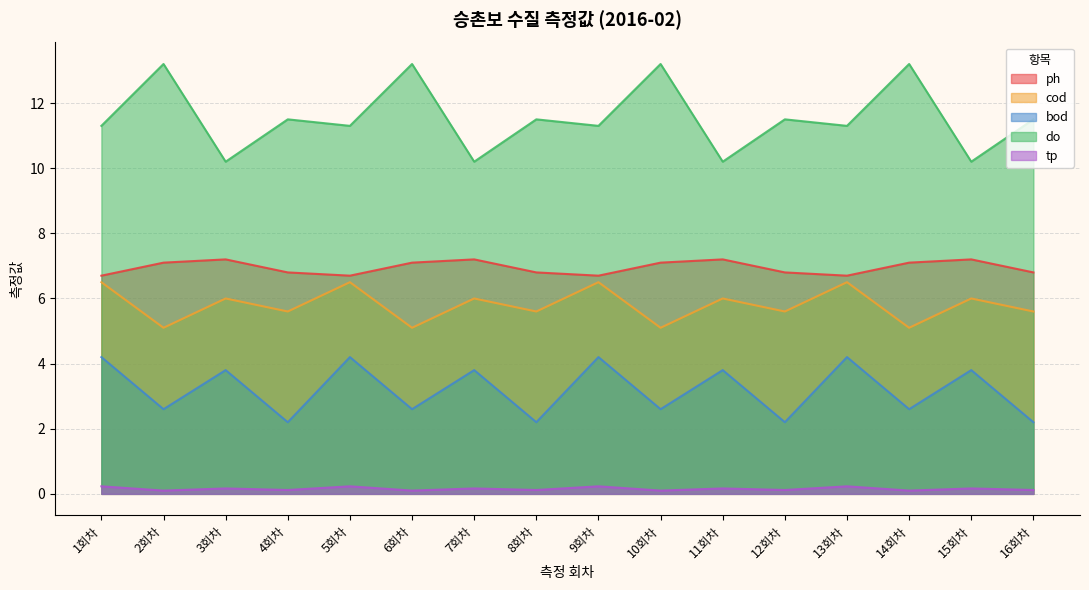

How many data points does each series have?

16